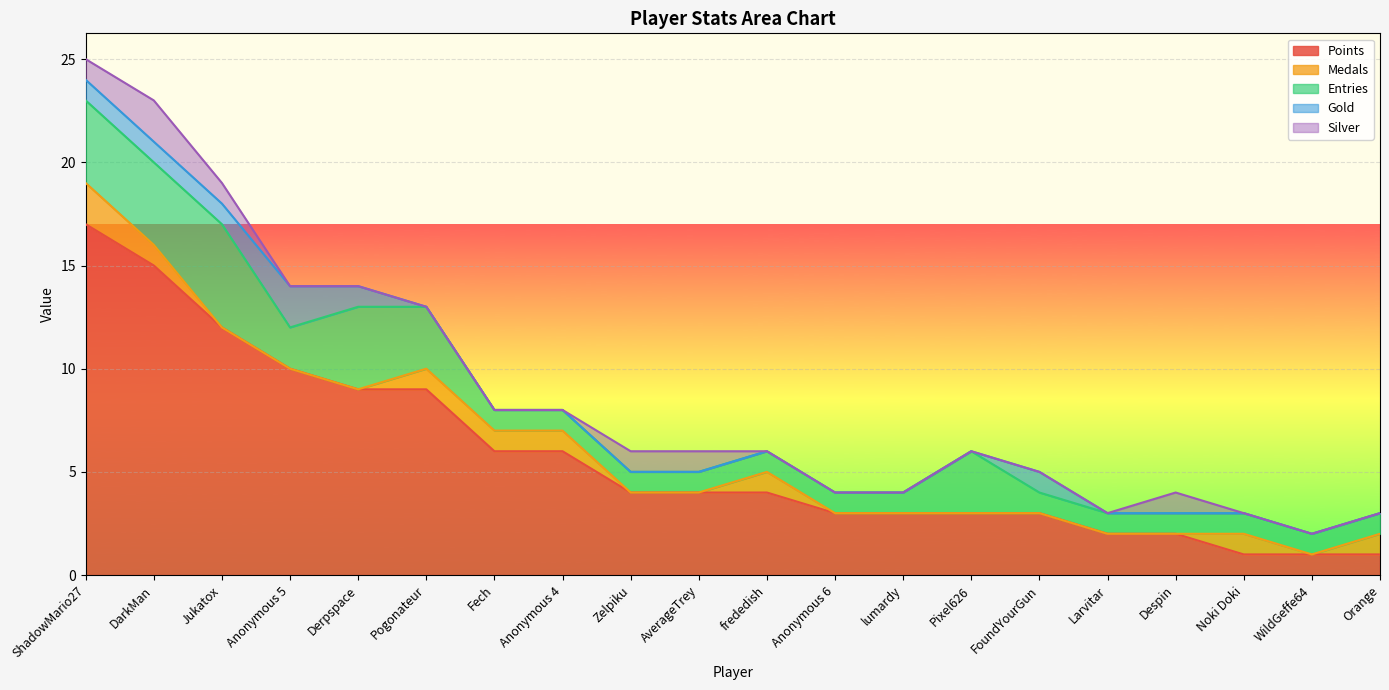

How many lines are shown in the chart?

5